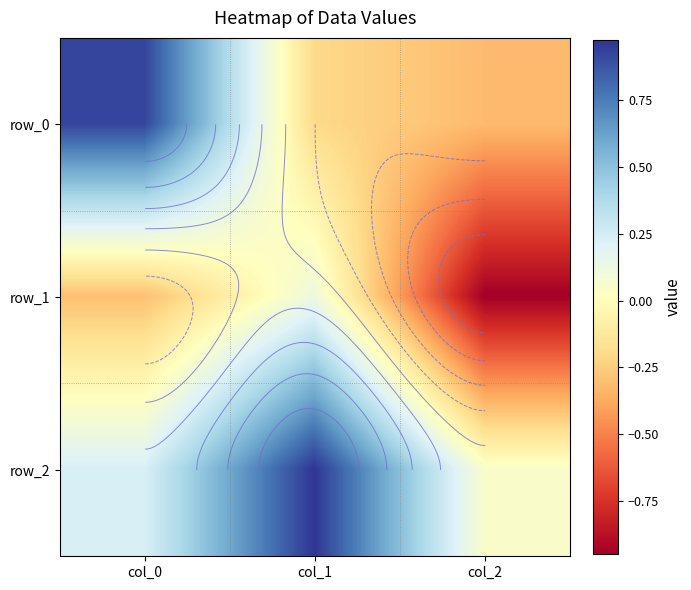

Reading left to right, list all the values displayed in this chart.

row_0: 0.9	-0.2	-0.3
row_1: -0.3	0.1	-0.9
row_2: 0.2	1.0	0.0